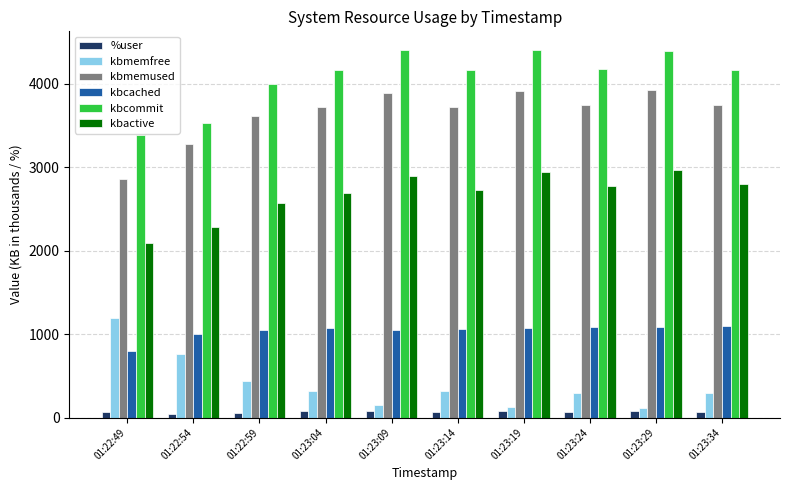

How many distinct data groups are displayed?

6